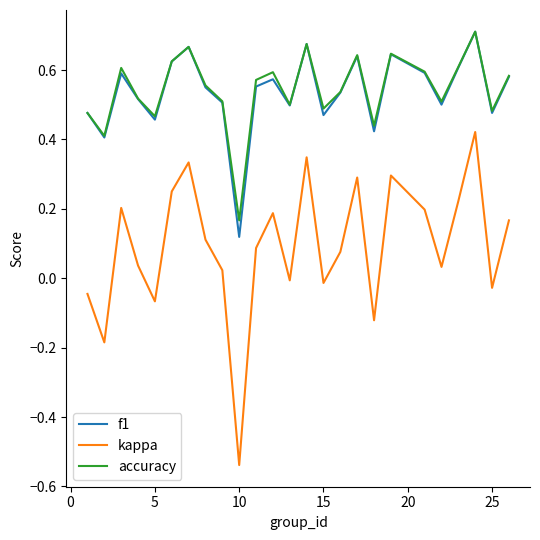

Which series has the largest range (max minus min)?

kappa